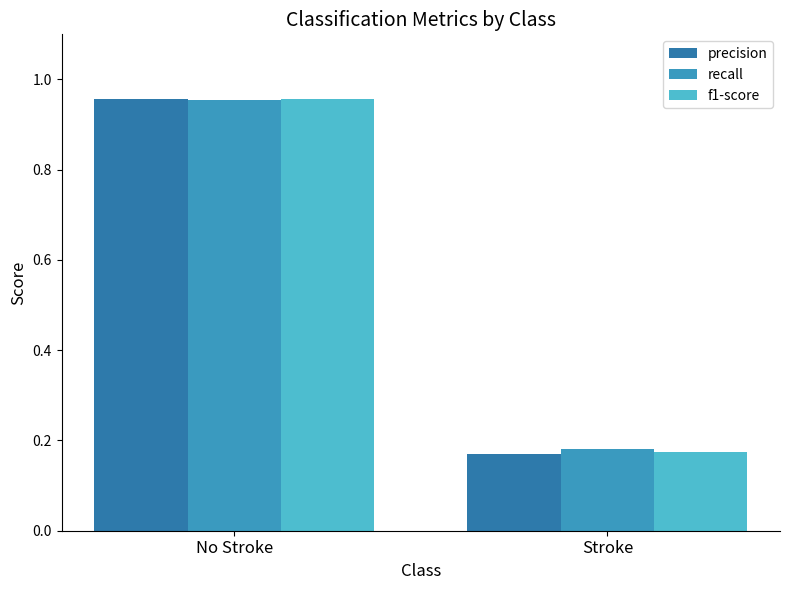

Where is precision nearest to the value 0?

Stroke